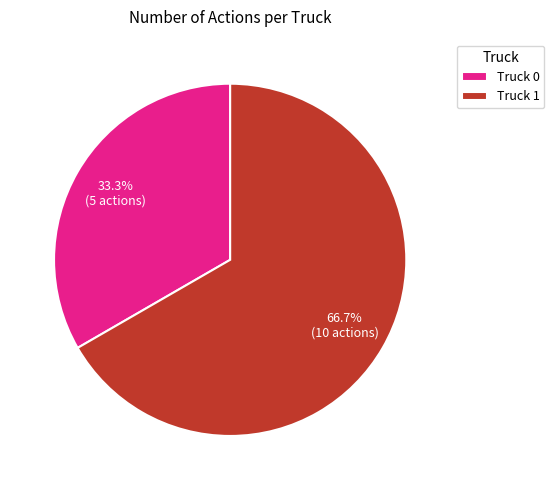

Rank the categories by value from lowest to highest.

Truck 0, Truck 1